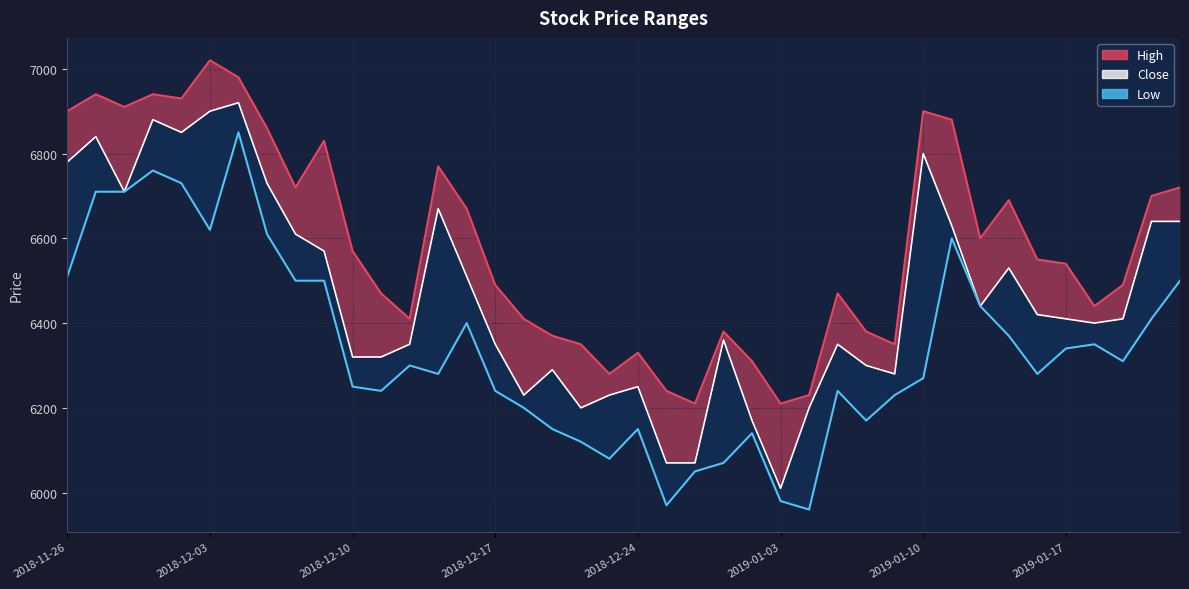

Reading left to right, transcribe all the data shown in this chart.

6780	6840	6710	6880	6850	6900	6920	6730	6610	6570	6320	6320	6350	6670	6510	6350	6230	6290	6200	6230	6250	6070	6070	6360	6170	6010	6200	6350	6300	6280	6800	6630	6440	6530	6420	6410	6400	6410	6640	6640